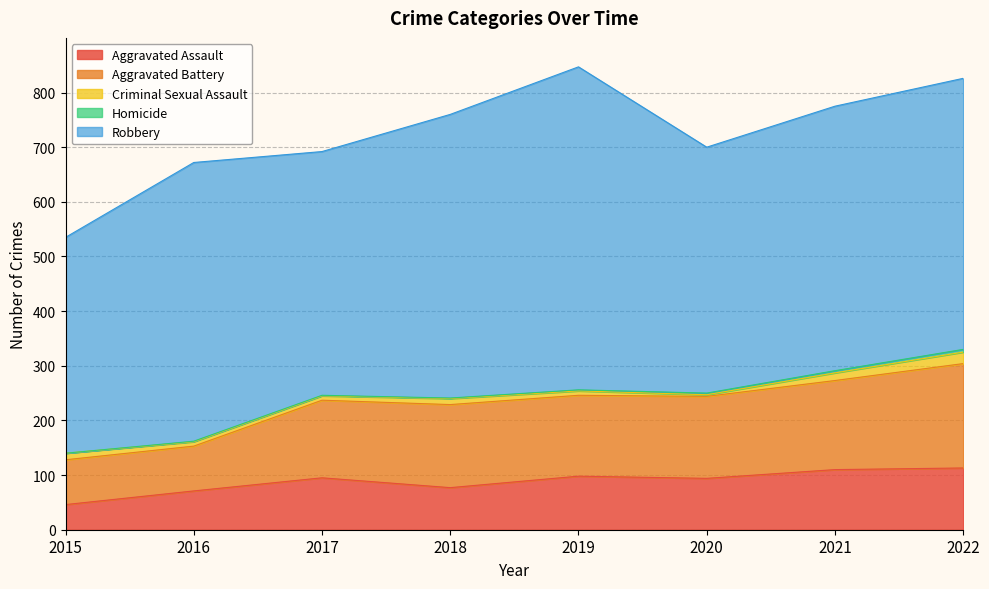

What is the sum of all Aggravated Assault values?

704